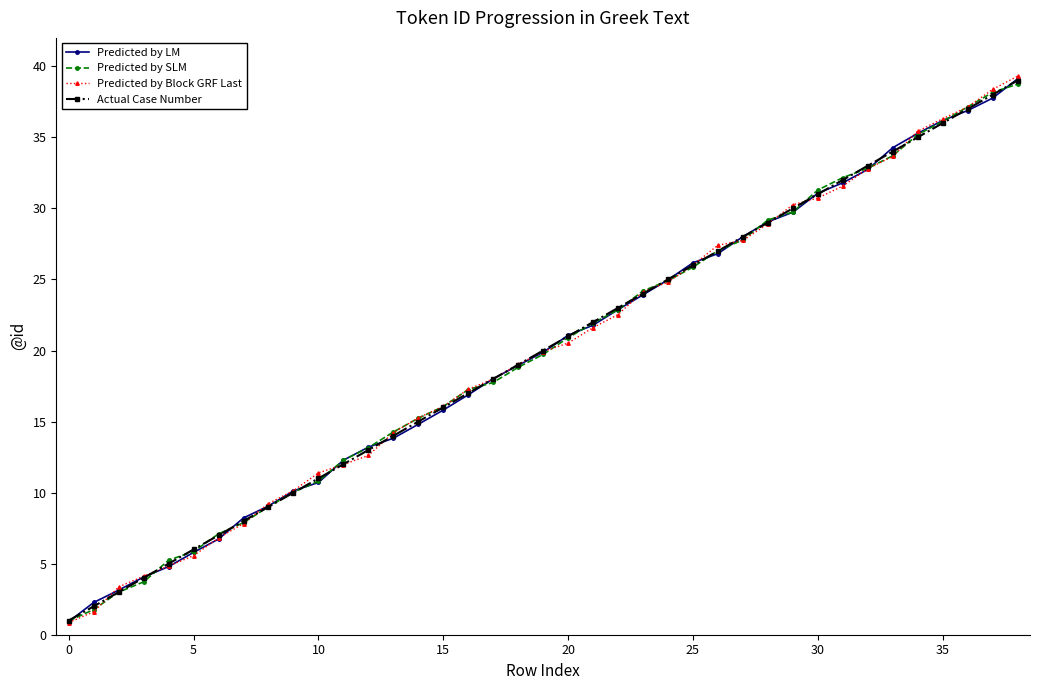

Which series has the widest spread of values?

Predicted by Block GRF Last